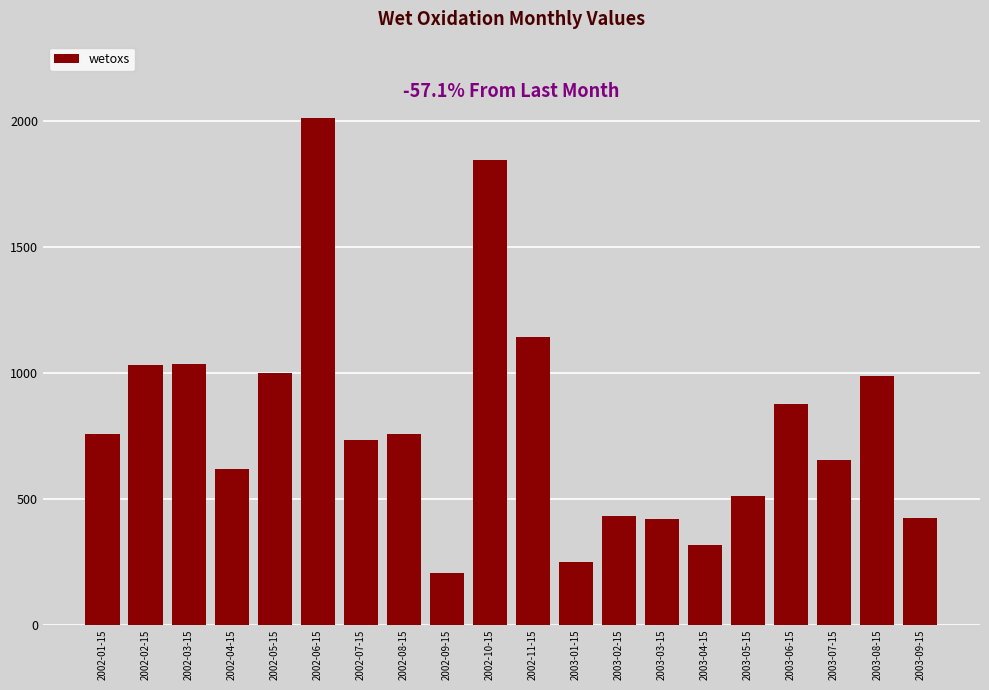

What is the average value?

800.6